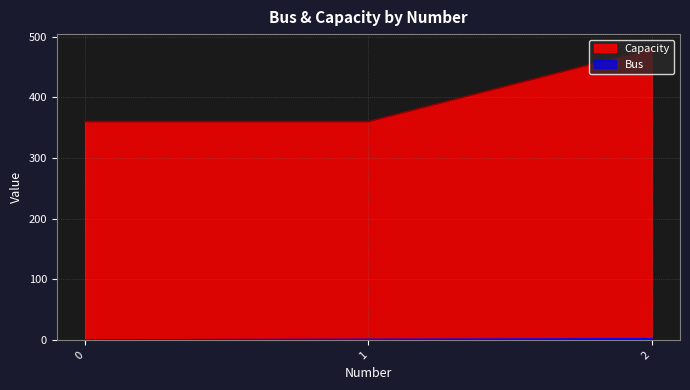

Rank the categories by Capacity value from highest to lowest.

2, 0, 1